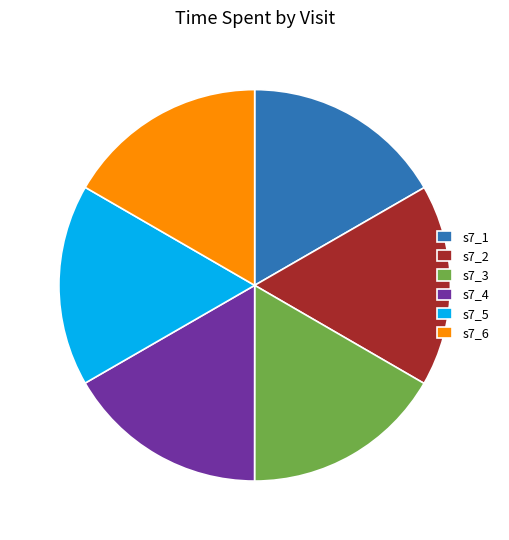

Combined, do s7_2 and s7_4 account for over 50%?

No